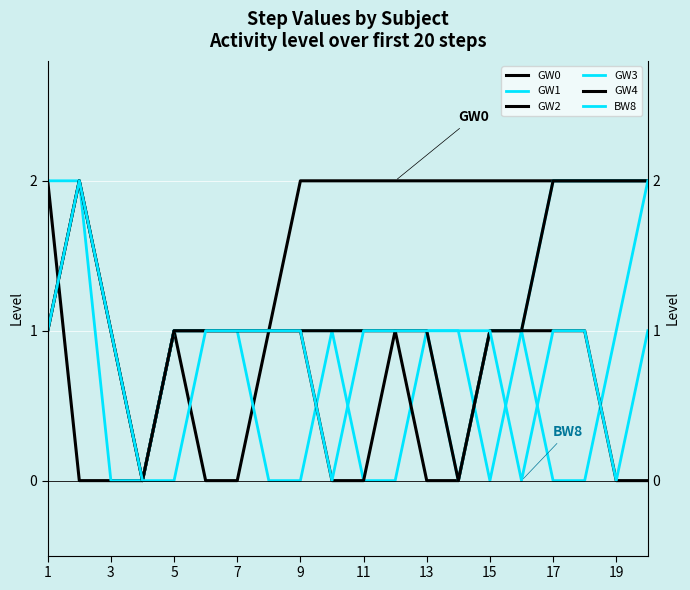

What is the average value of the GW4 series?

1